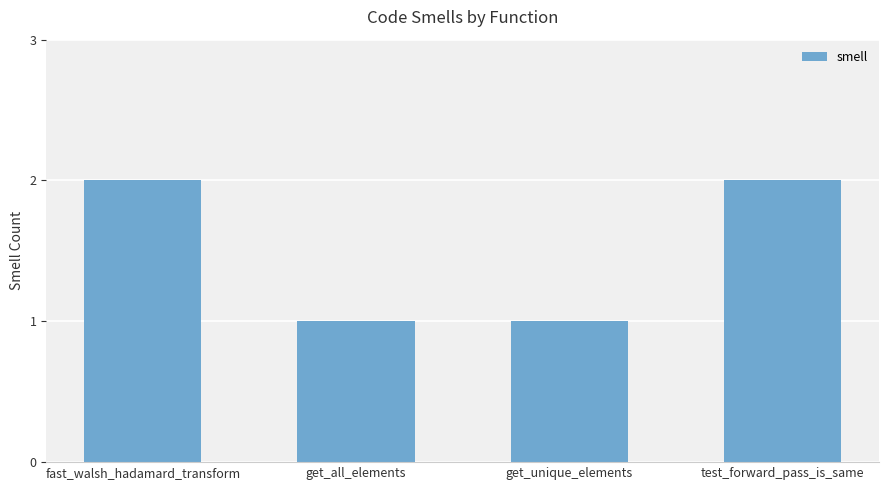

What is the average value?

2